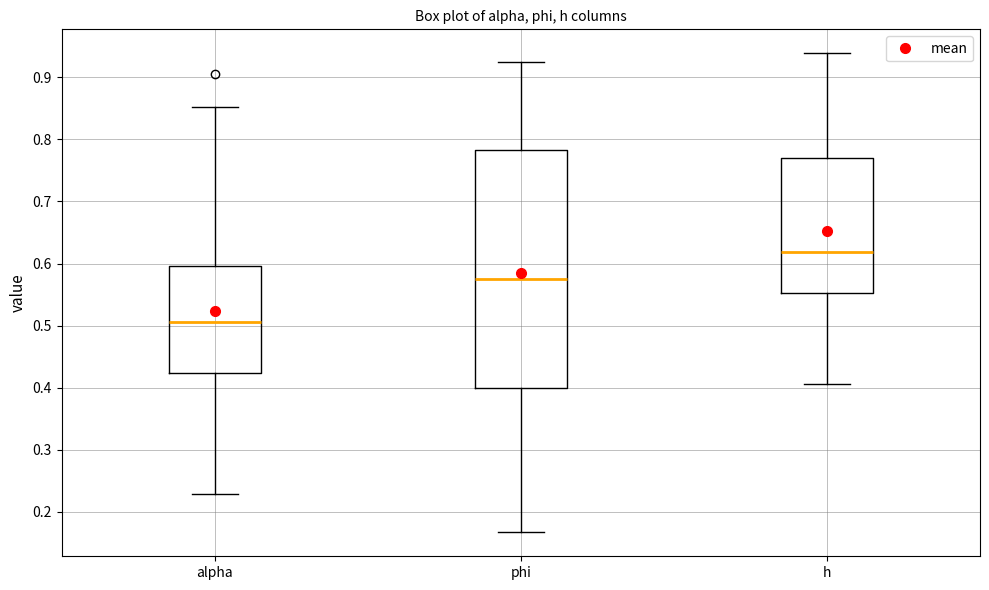

Reading left to right, read every box against the y-axis: the position of its median line, the range the box covers, and the ends of its whiskers. The values are not printed on the chart, so give them approximately, as read against the axis.

alpha: median 0.51, box 0.42 to 0.60, whiskers 0.23 to 0.85
phi: median 0.57, box 0.40 to 0.78, whiskers 0.17 to 0.92
h: median 0.62, box 0.55 to 0.77, whiskers 0.41 to 0.94